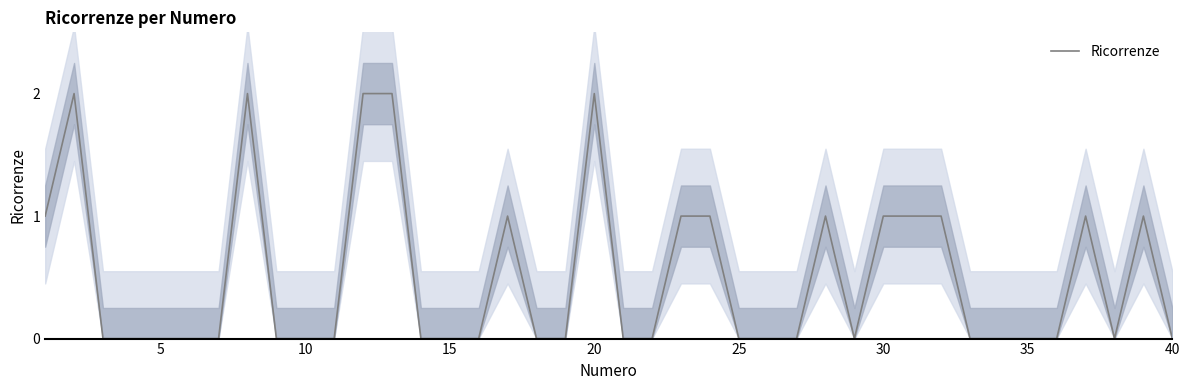

True or false: there are more than 1 points higher than both neighbors.

True